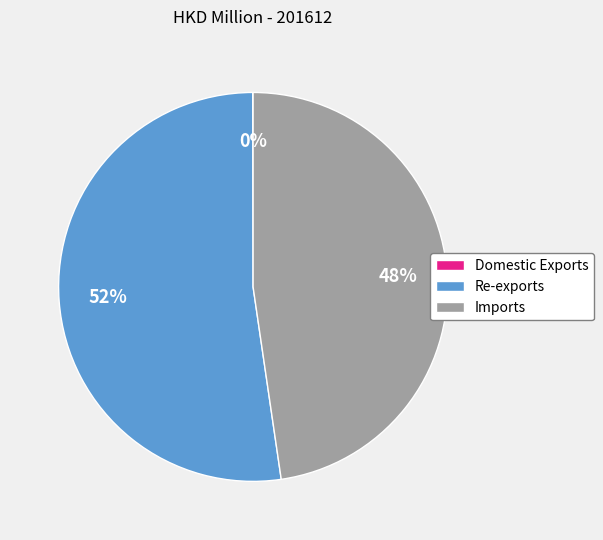

What is the majority slice?

Re-exports